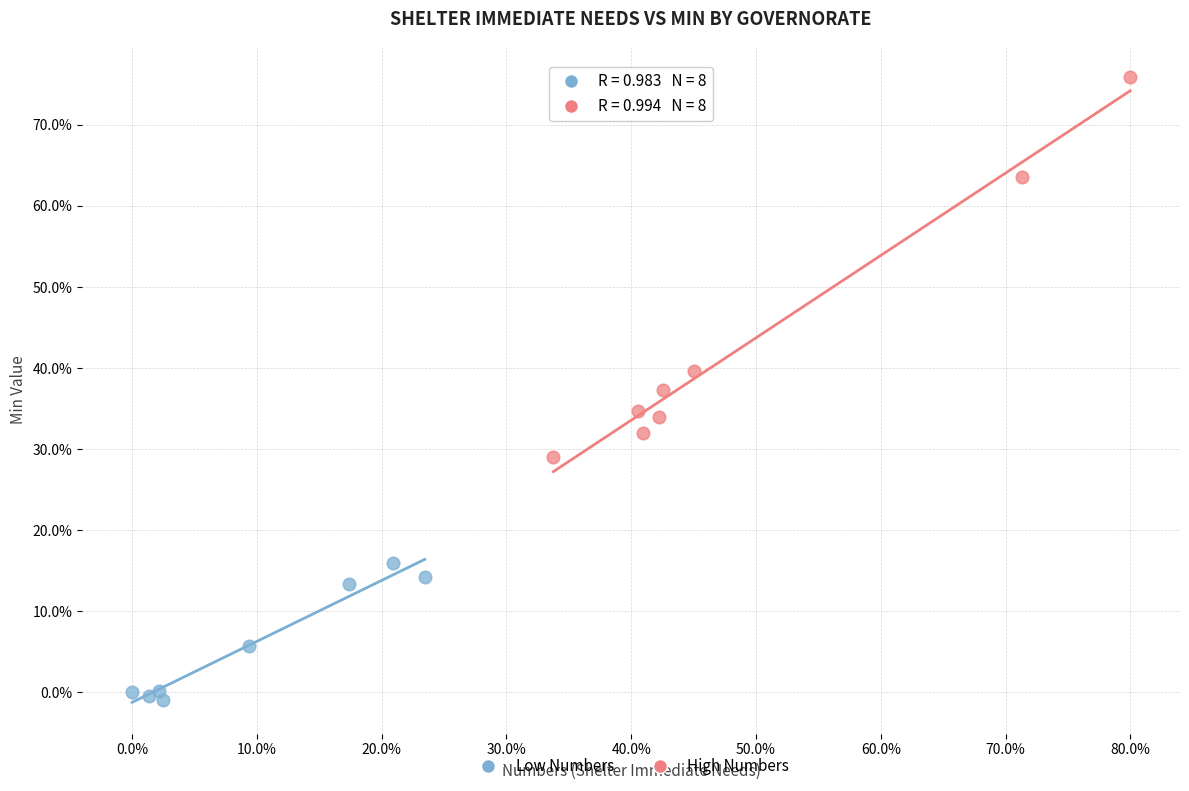

What are all the series names shown in the legend?

Low Numbers, High Numbers